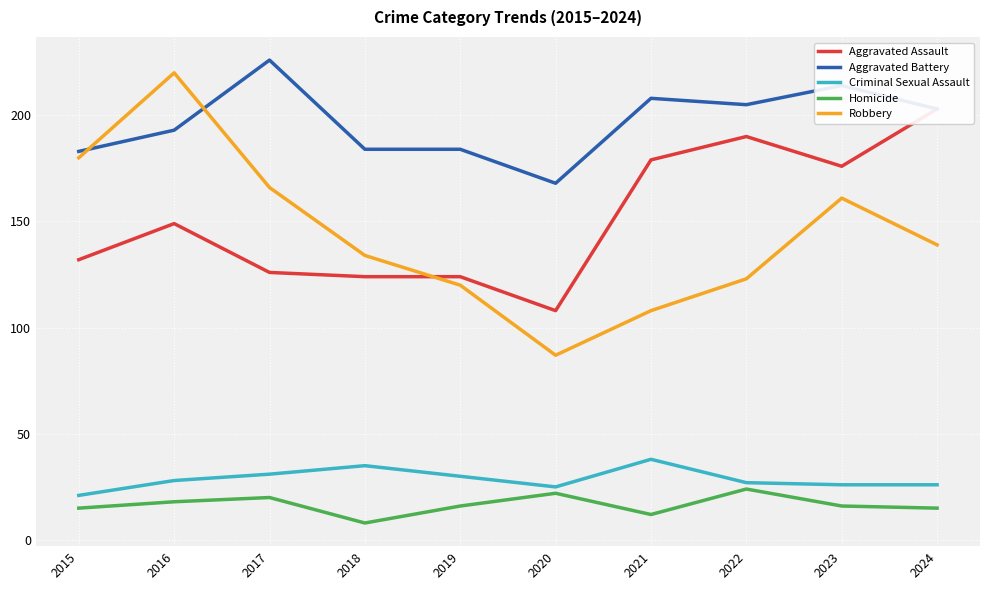

What is the total value across all series at 2020?

410